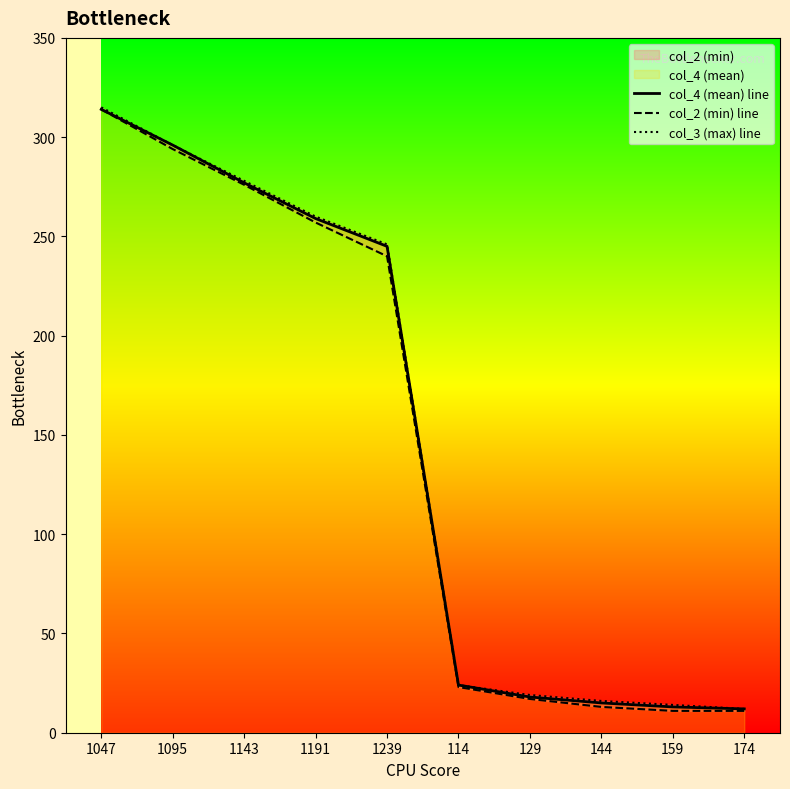

At which label does col_4 (mean) line first exceed 245?

1047